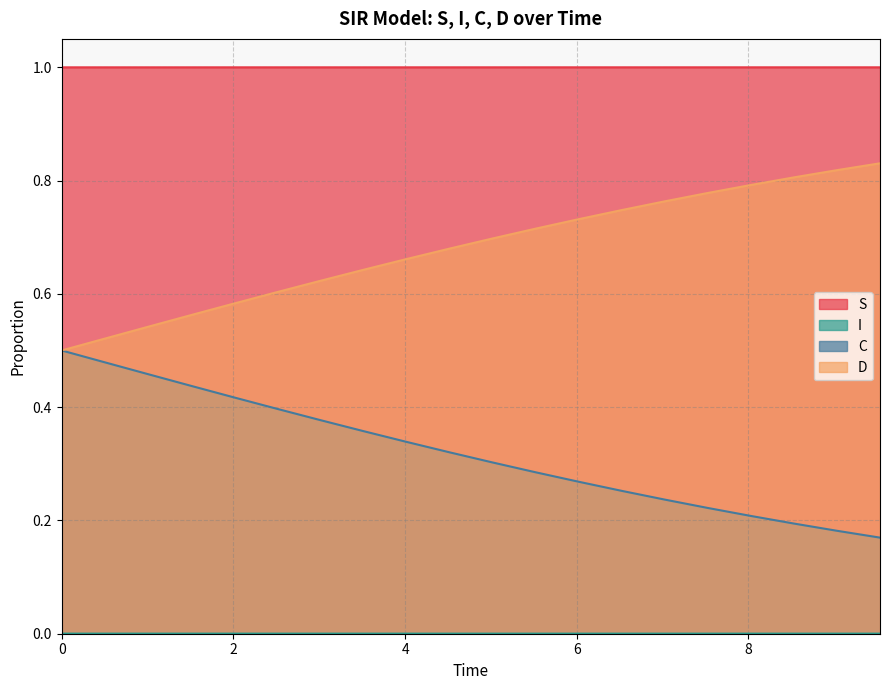

True or false: S and D cross at least once.

False